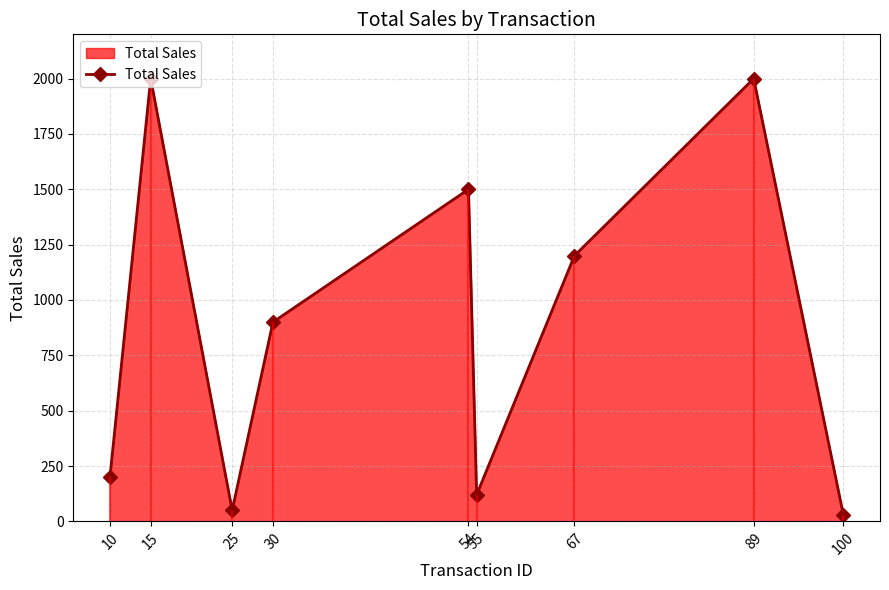

What is the maximum value shown in the chart?

2000